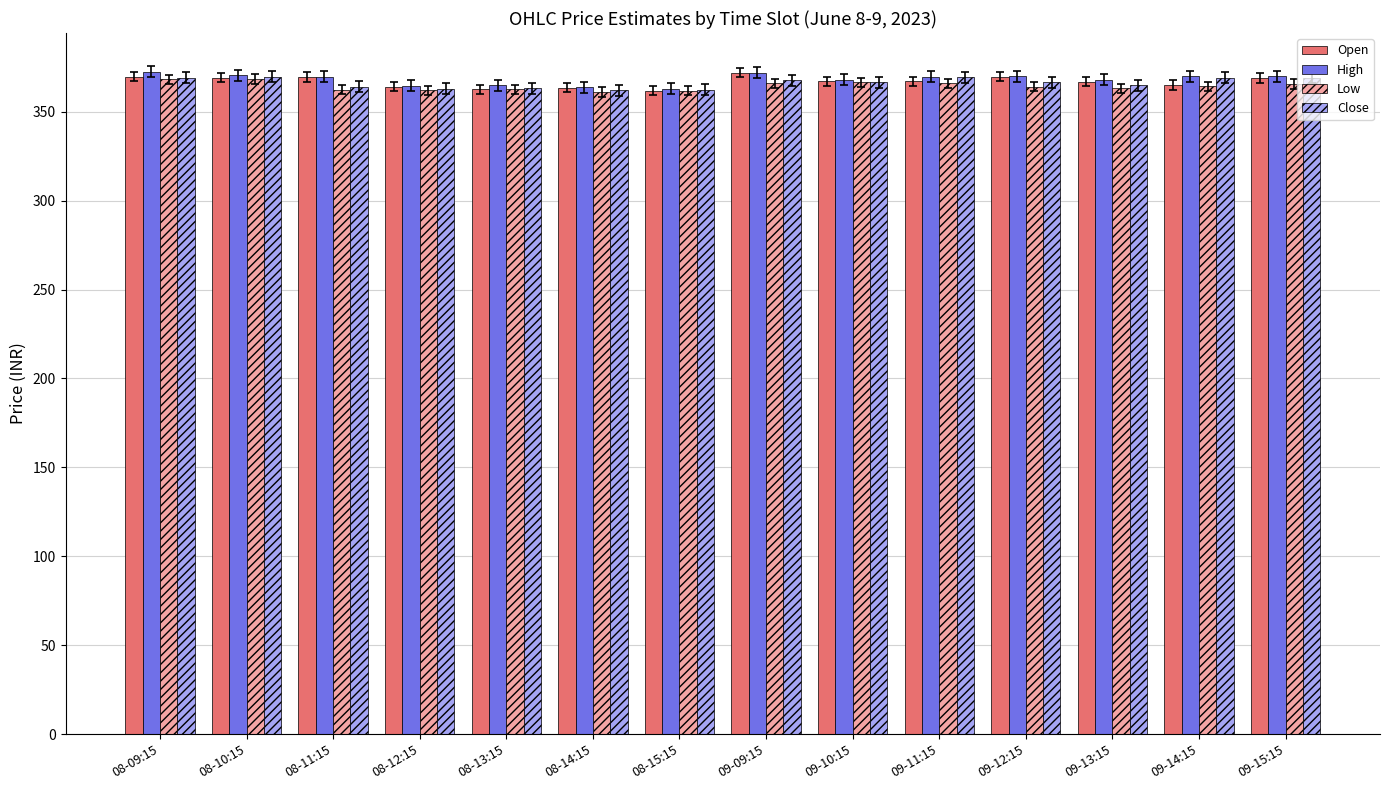

Is the value of Open at 09-14:15 greater than the value of Close at 09-11:15?

No